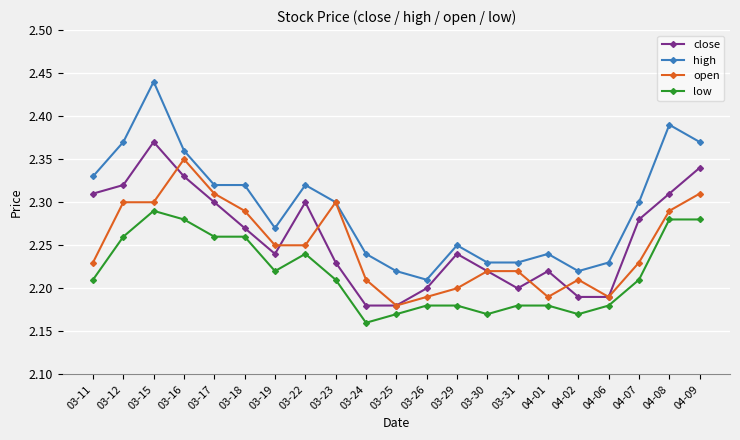

What is the sum of the open values at 03-23 and 03-15?

4.6